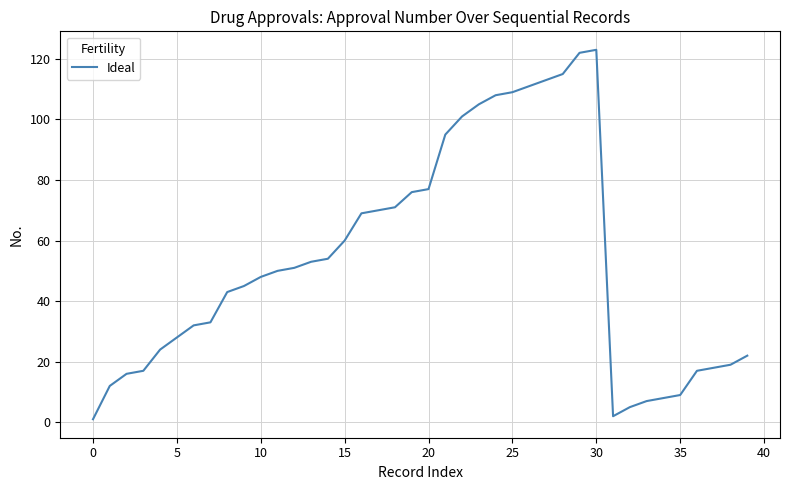

What is the difference between the maximum and minimum values?

122